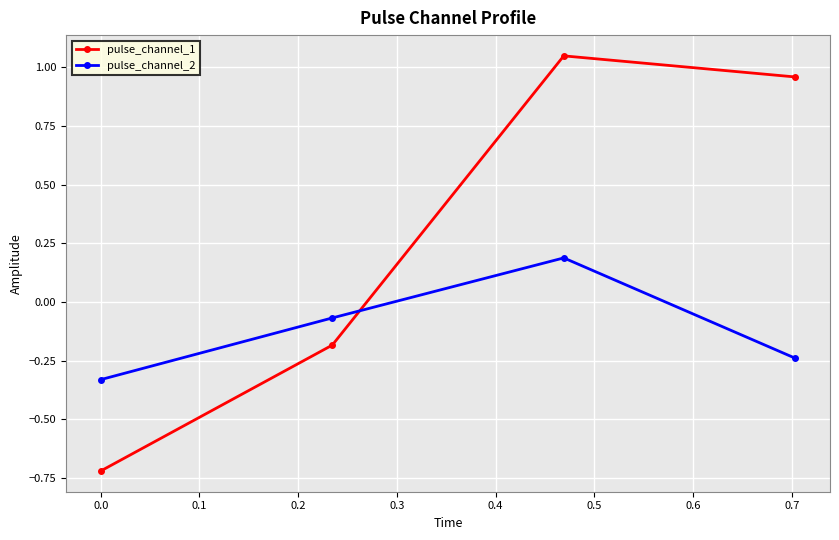

Which series has the largest total across all categories?

pulse_channel_1